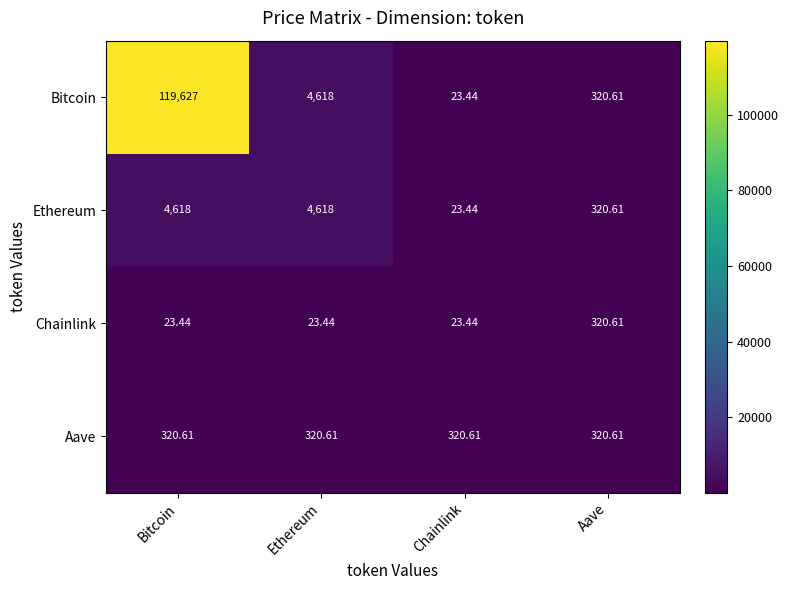

Where does the Bitcoin series first go above 4618?

Bitcoin